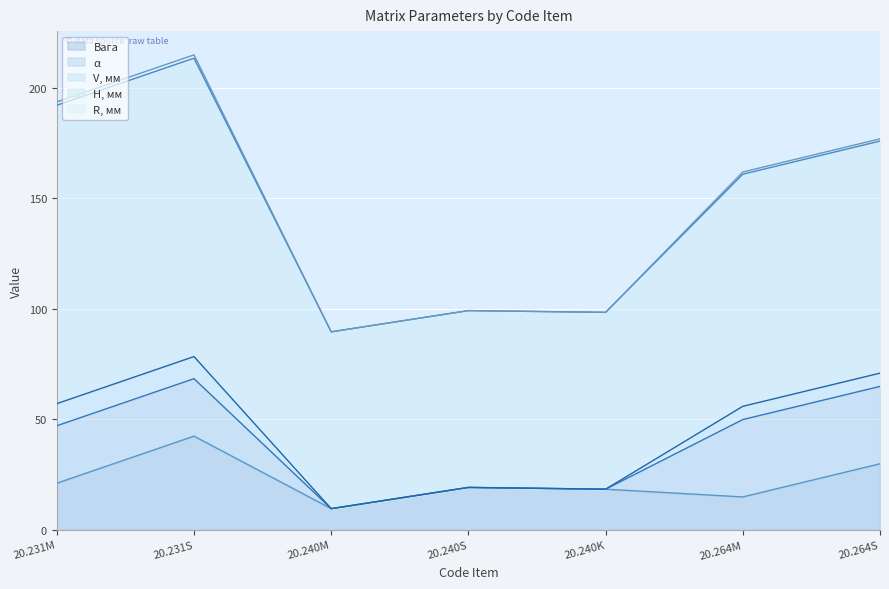

What position from the left is 20.240K?

5